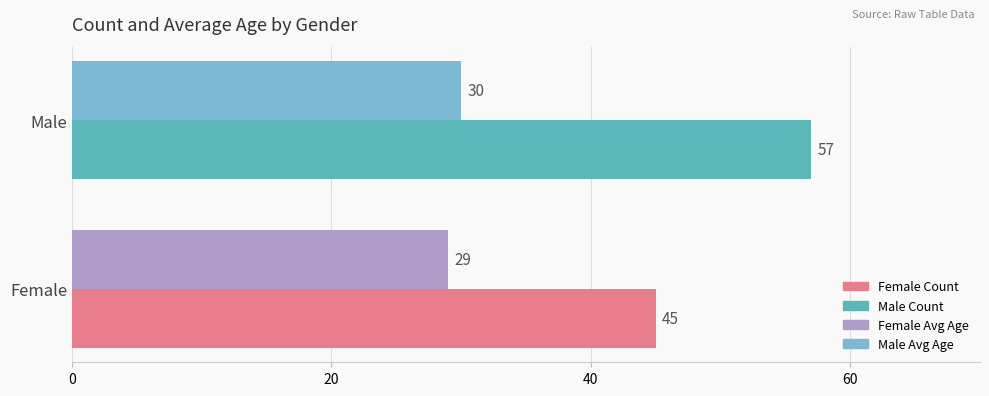

What is the difference between the highest and lowest values at Male?

27